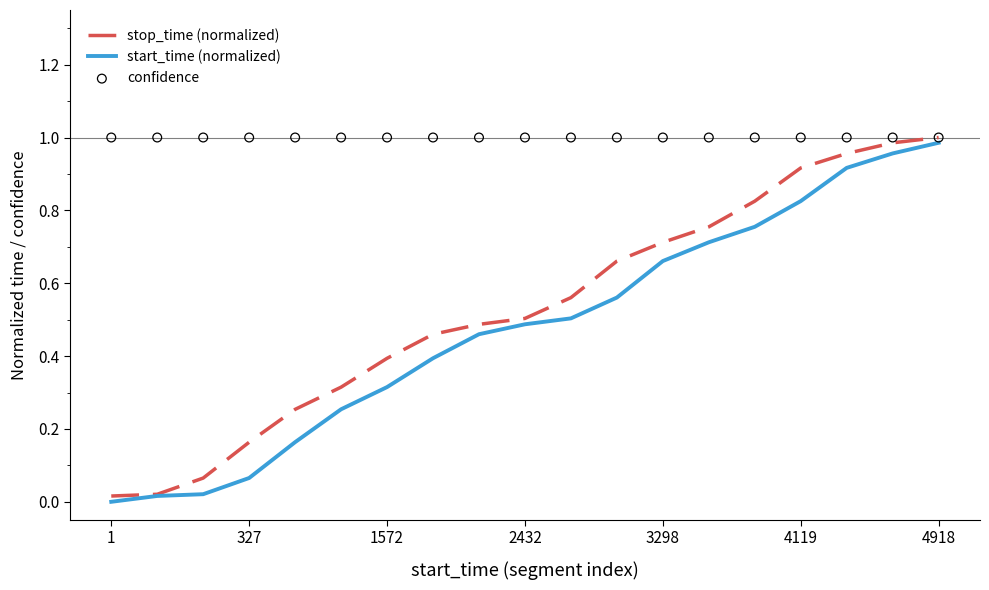

What are all the series names shown in the legend?

stop_time (normalized), start_time (normalized), confidence